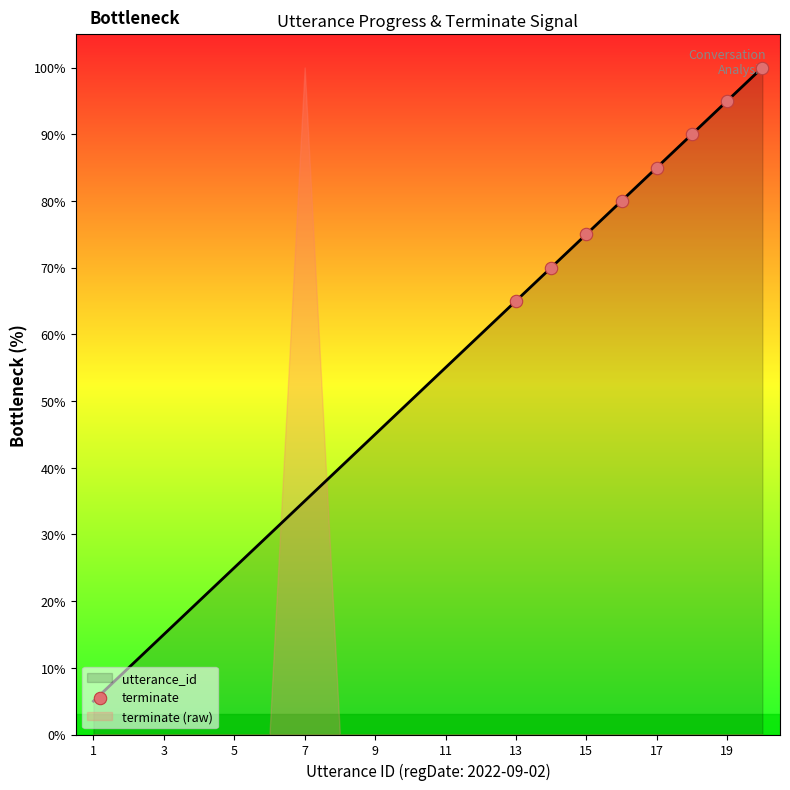

What is the highest value of the utterance_id series?

100.0